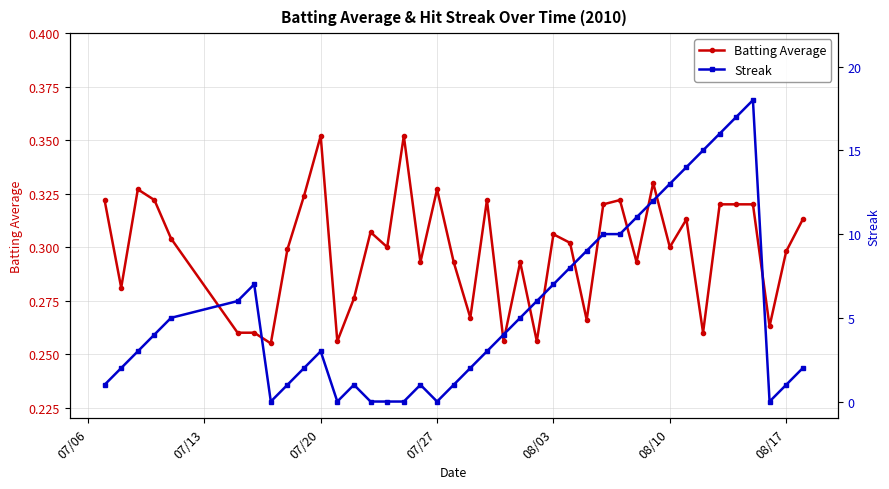

Rank the series by their average value, from highest to lowest.

Streak, Batting Average